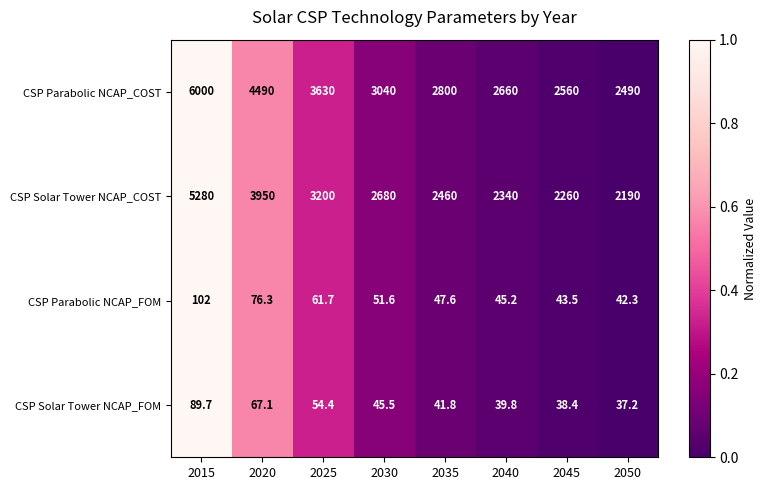

What is the difference between the maximum and minimum values in the CSP Solar Tower NCAP_FOM series?

52.5